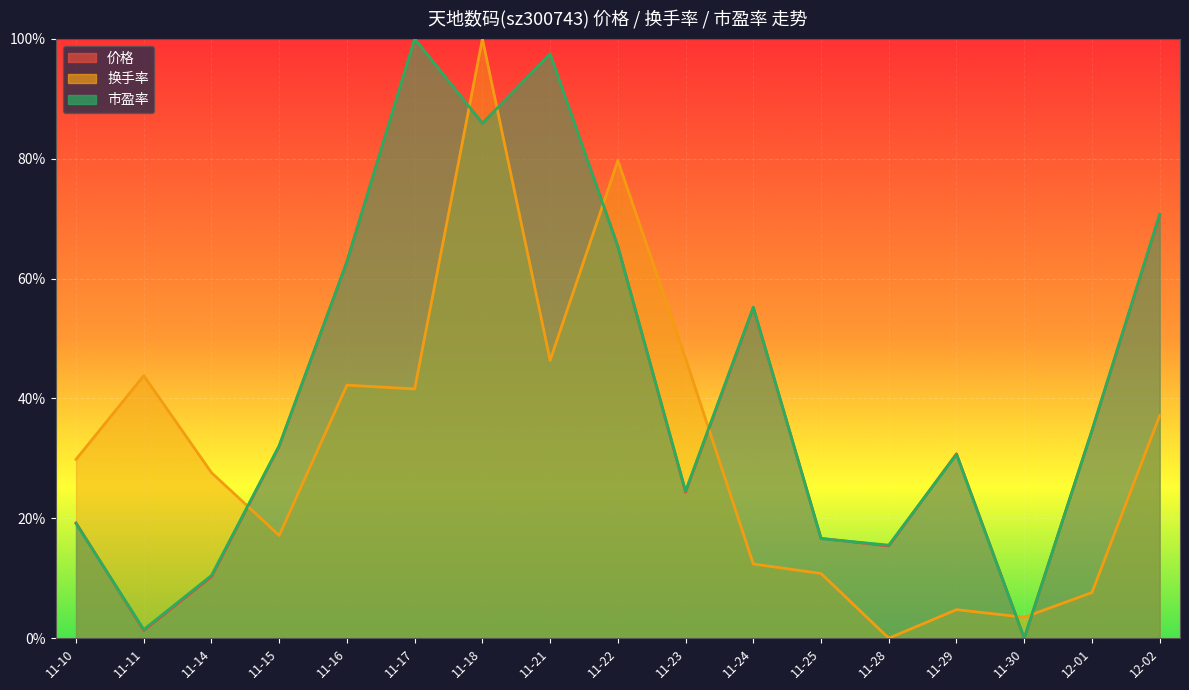

Which series has the largest total across all categories?

市盈率